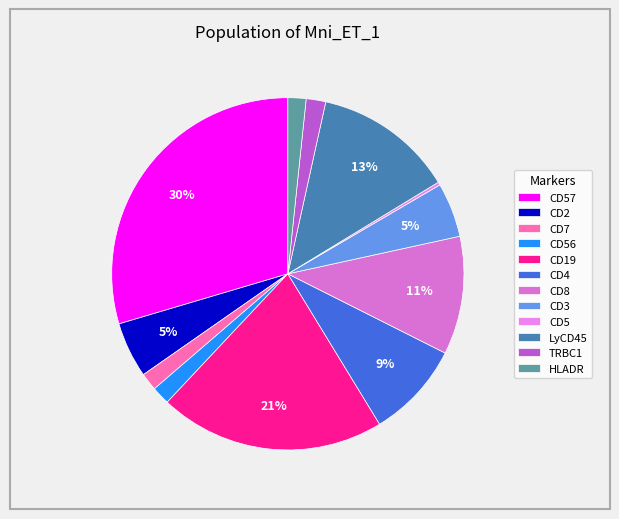

Is it true that CD19 is 28% of the pie?

False